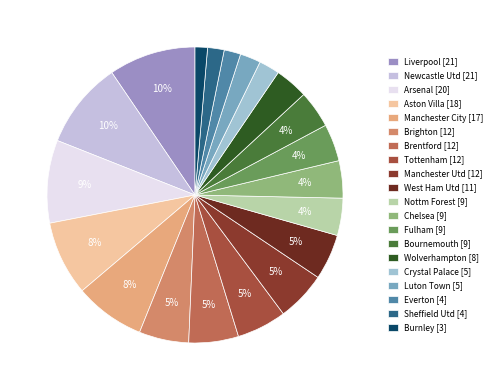

To the nearest percent, what is the combined percentage of Brentford and Arsenal?

14%